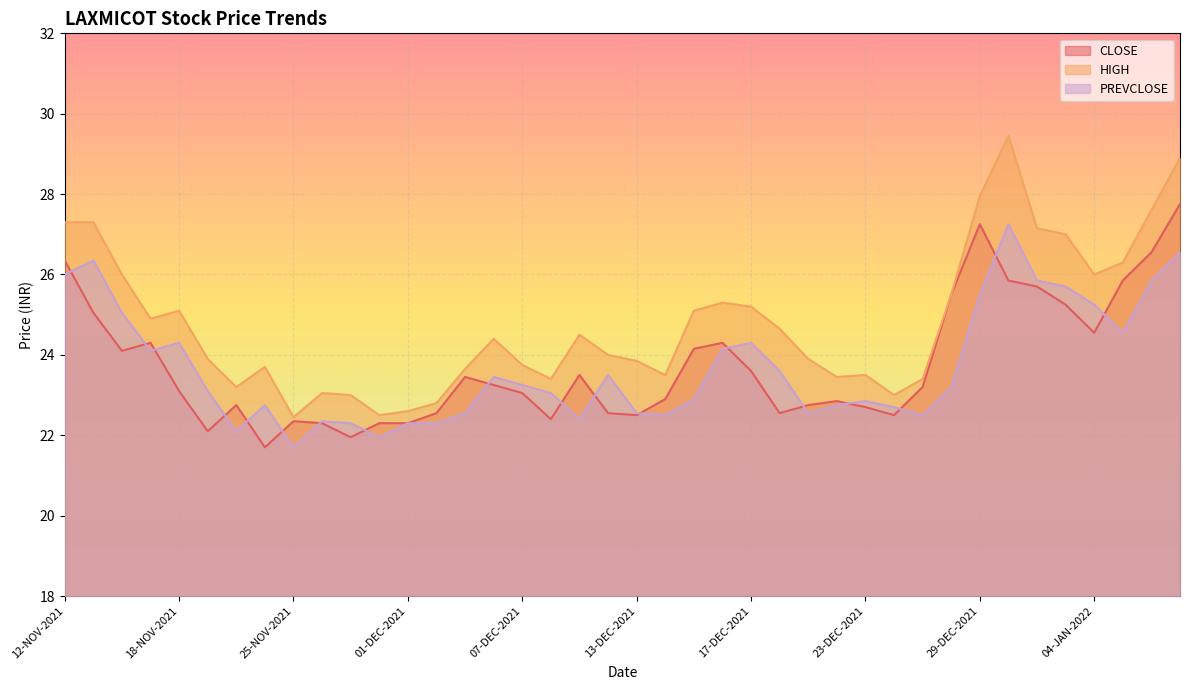

Where is the first local maximum for CLOSE?

17-NOV-2021